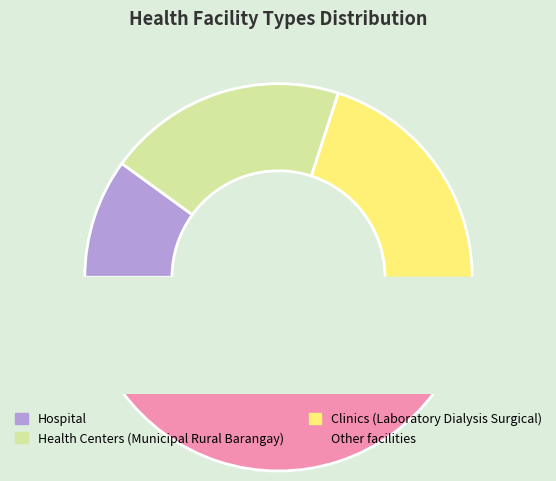

The Hospital slice represents 18% of the pie. True or false?

False